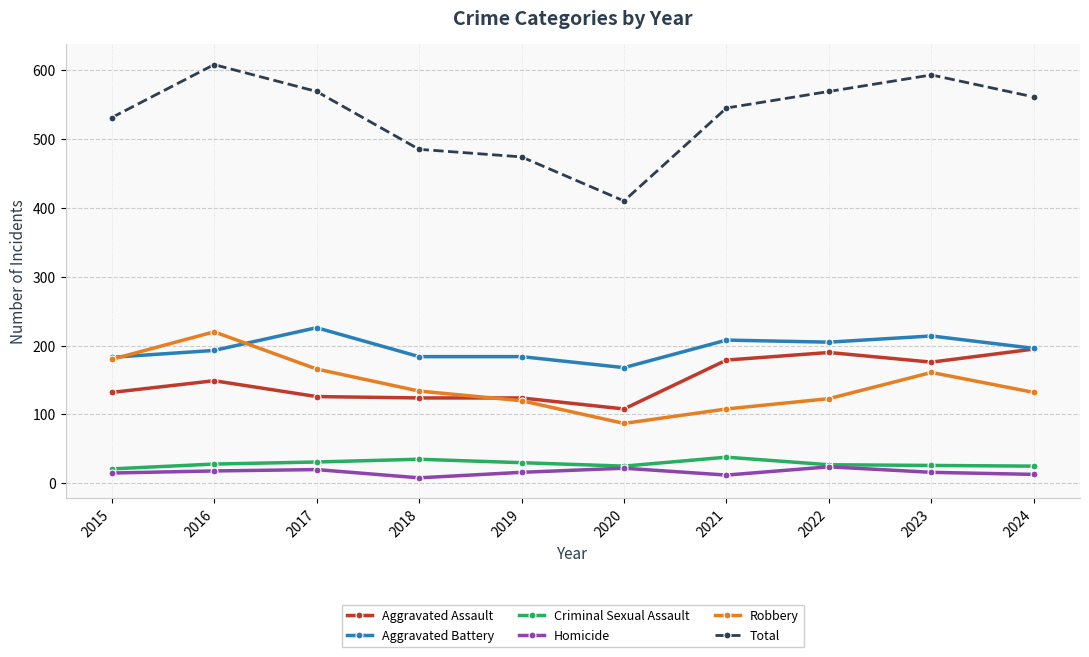

True or false: Aggravated Assault has more than 1 interior local peaks.

True